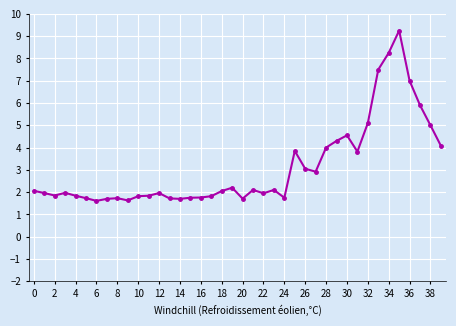

What is the smallest value displayed?

1.6